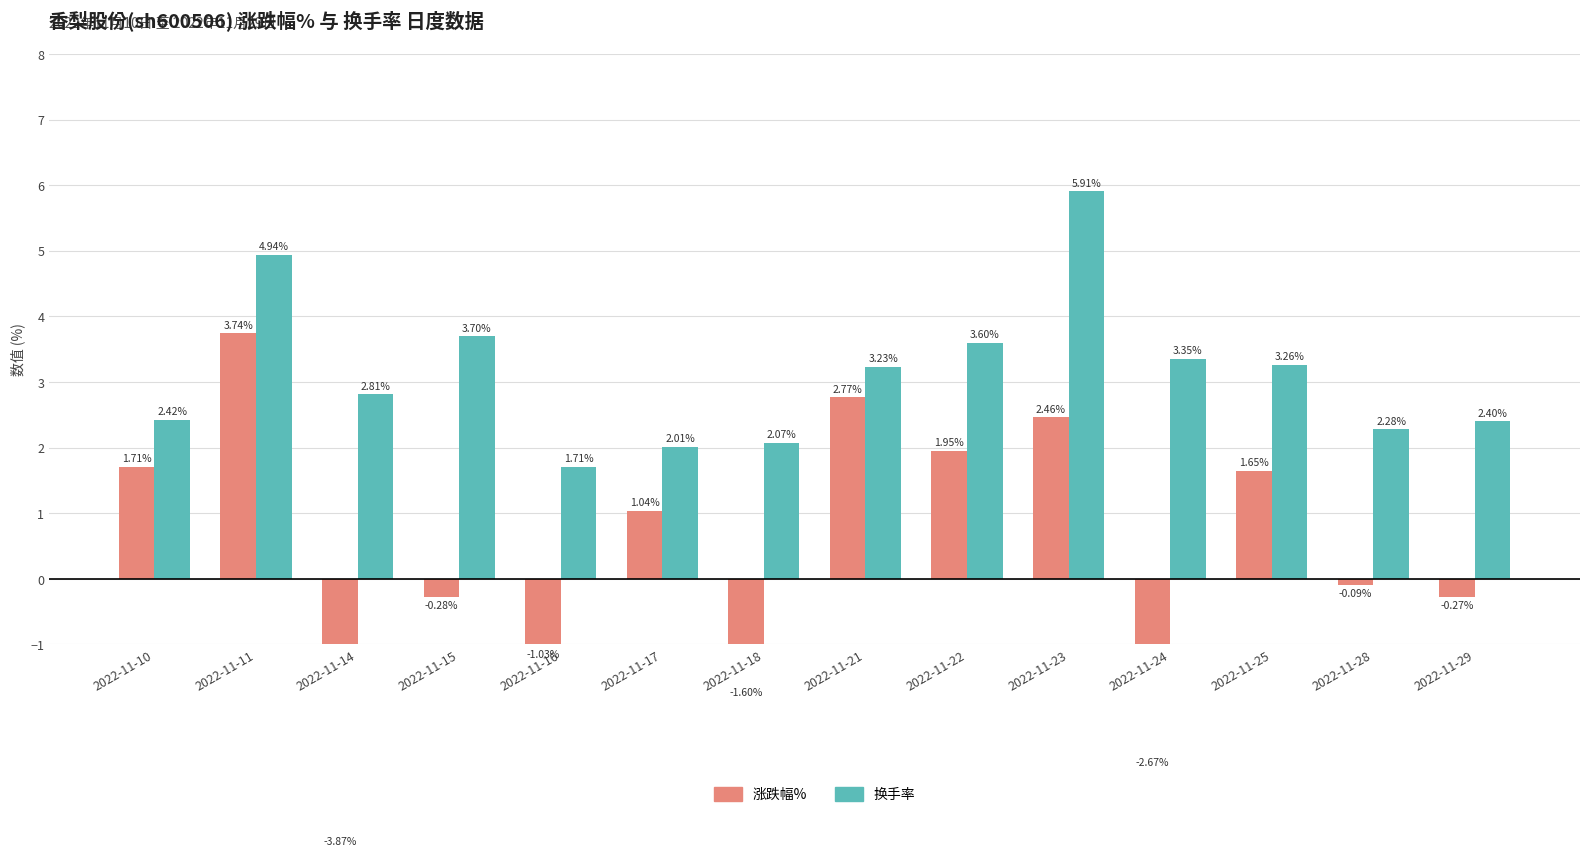

What are all the series names shown in the legend?

涨跌幅%, 换手率